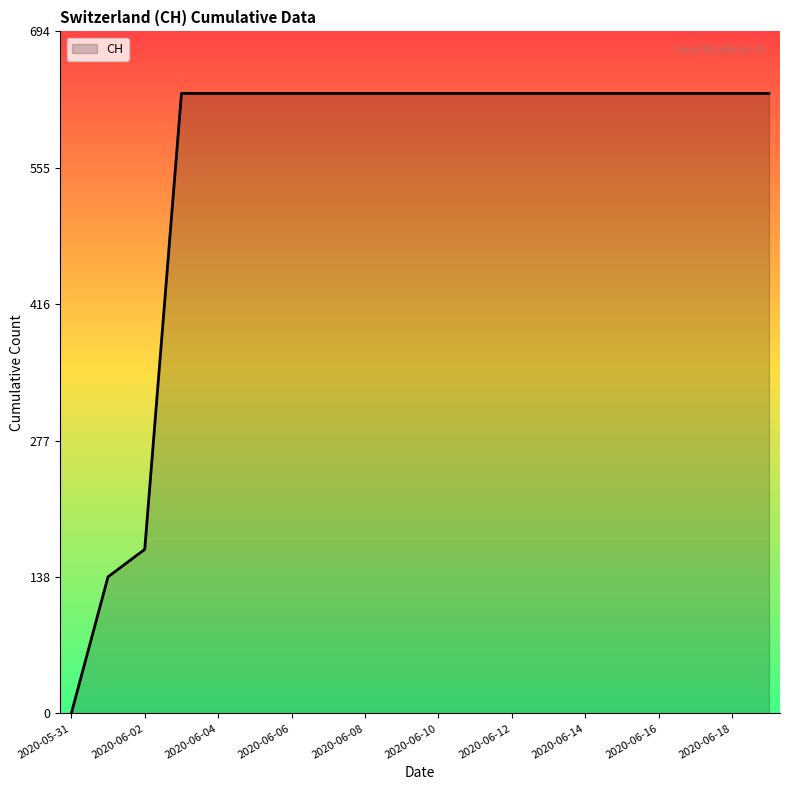

What is the difference between the maximum and minimum values?

631